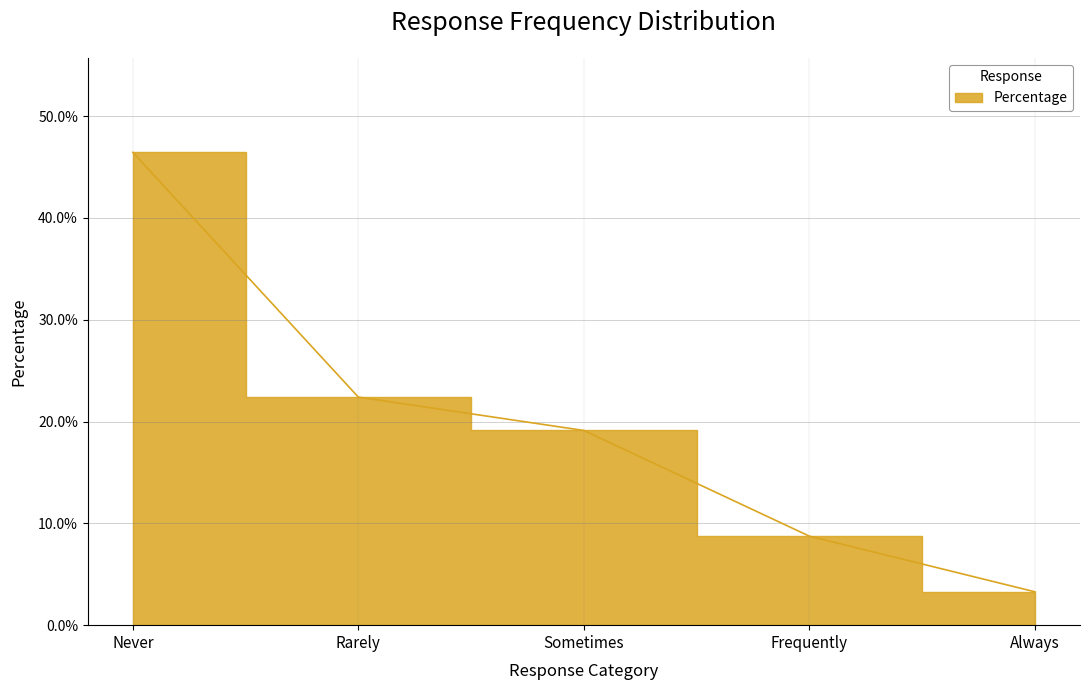

True or false: the data has more than 1 interior local peaks.

False